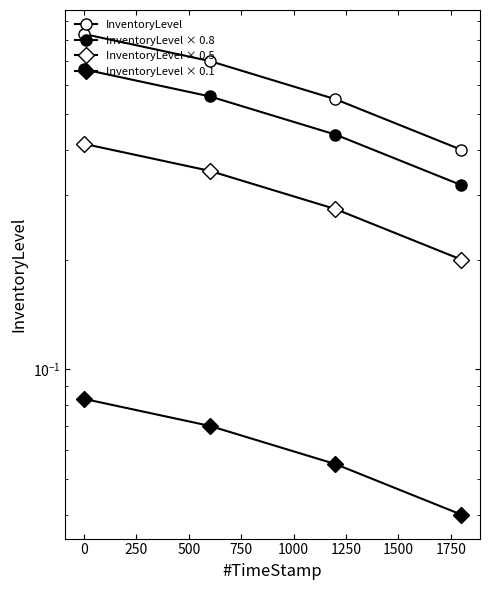

Which series has the largest total across all categories?

InventoryLevel